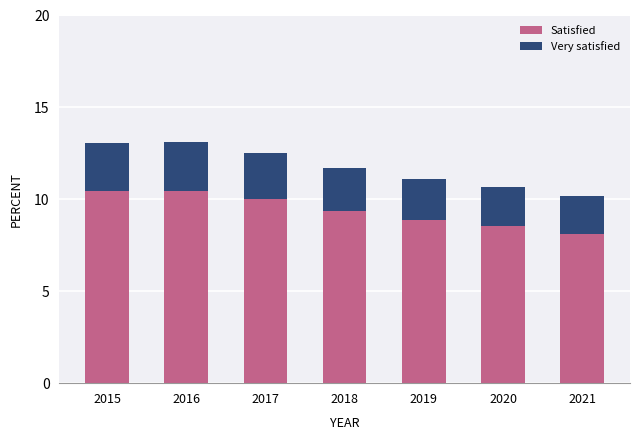

Is it true that Satisfied equals 8.5 at 2020?

True